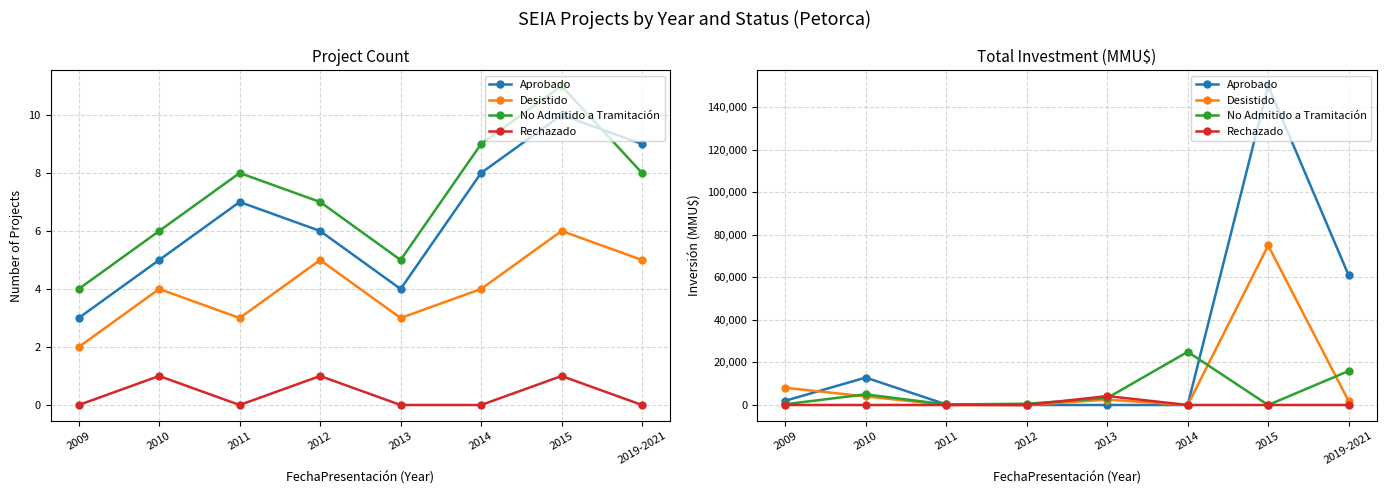

What position from the left is 2012?

4